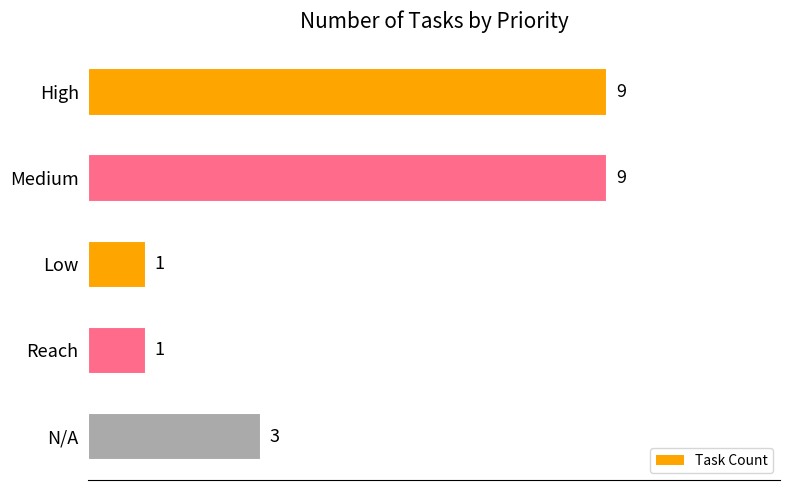

Reading top to bottom, transcribe all the data shown in this chart.

High=9	Medium=9	Low=1	Reach=1	N/A=3